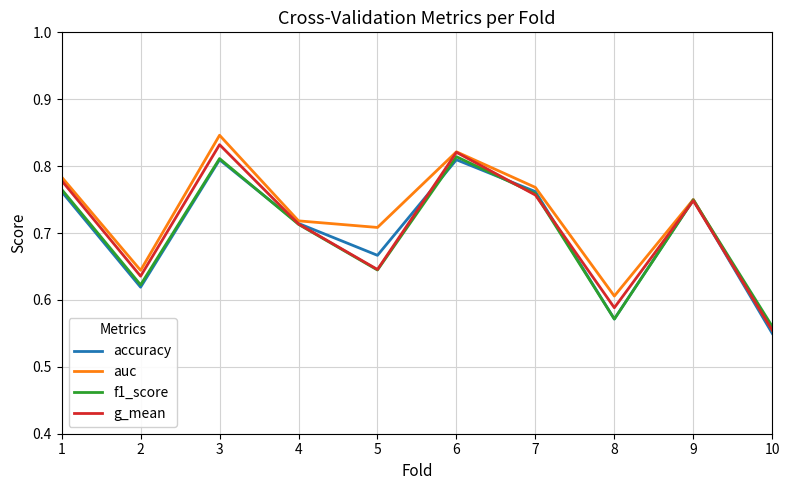

Which series changed the most between 4 and 9?

f1_score